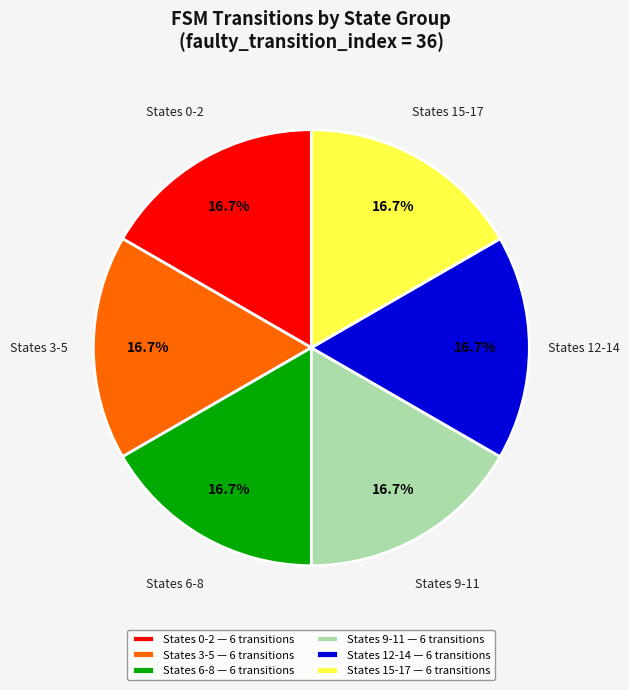

Is there a majority slice in this chart?

No